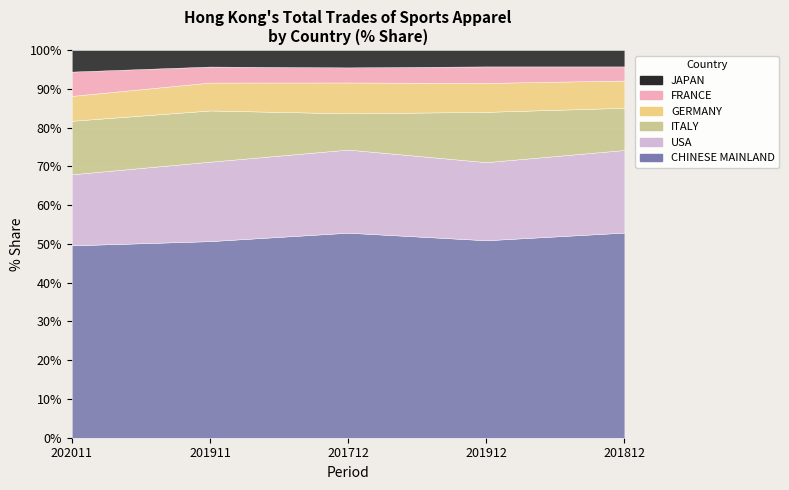

What is the highest value of the CHINESE MAINLAND series?

52.9